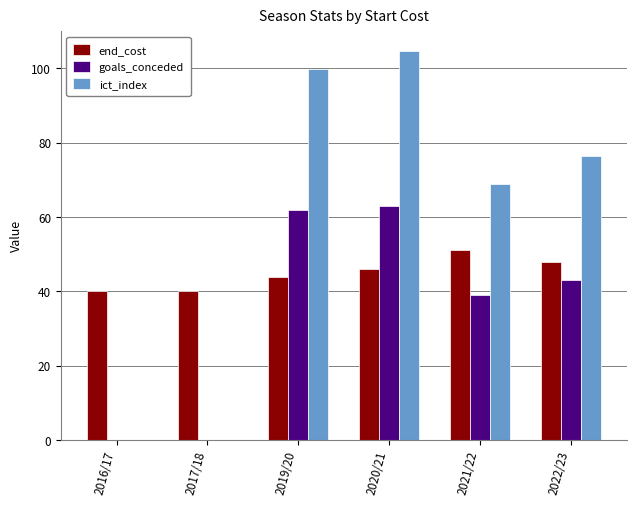

What is the sum of the ict_index values at 2021/22 and 2019/20?

168.7